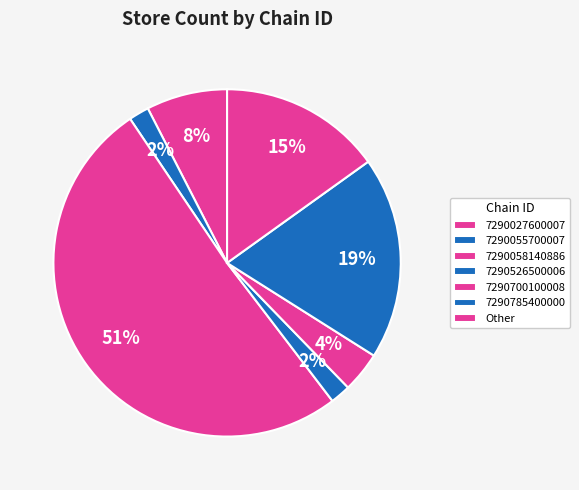

To the nearest percent, what is the difference between the largest and smallest slice percentages?

49%